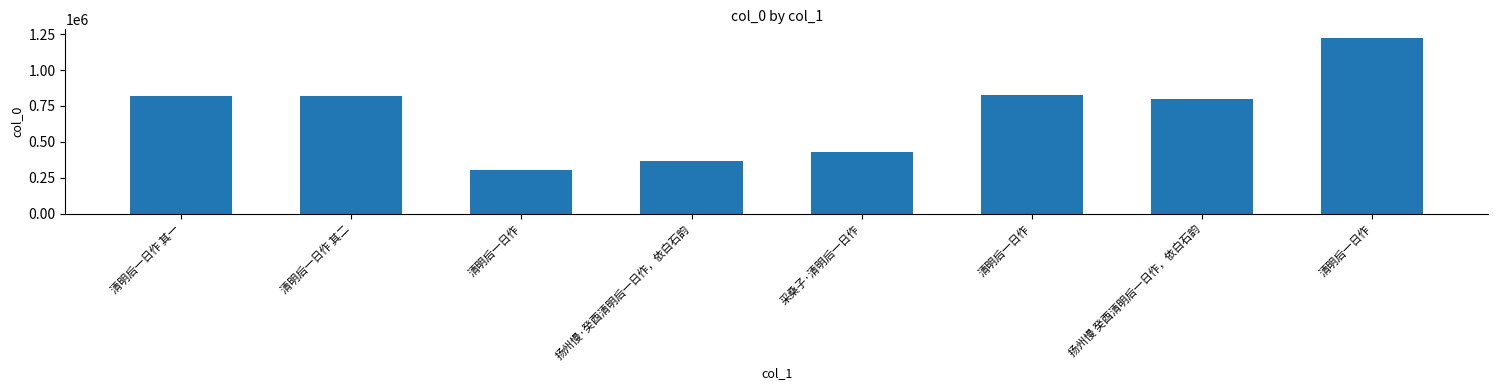

Reading left to right, list all the values displayed in this chart.

817796	817797	302299	368757	428063	829910	798806	1222442